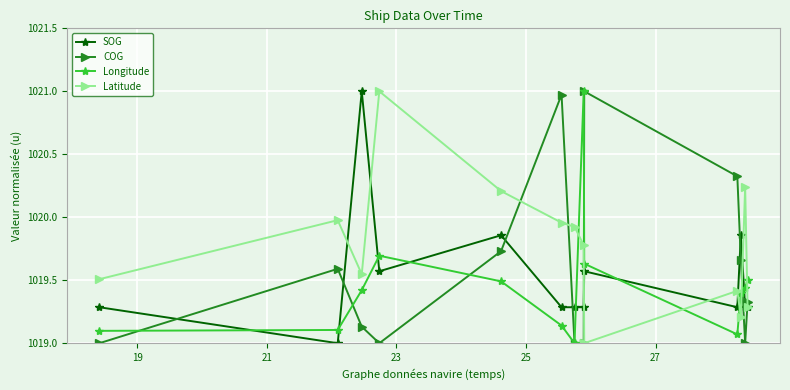

What is the minimum value for Latitude?

1019.0